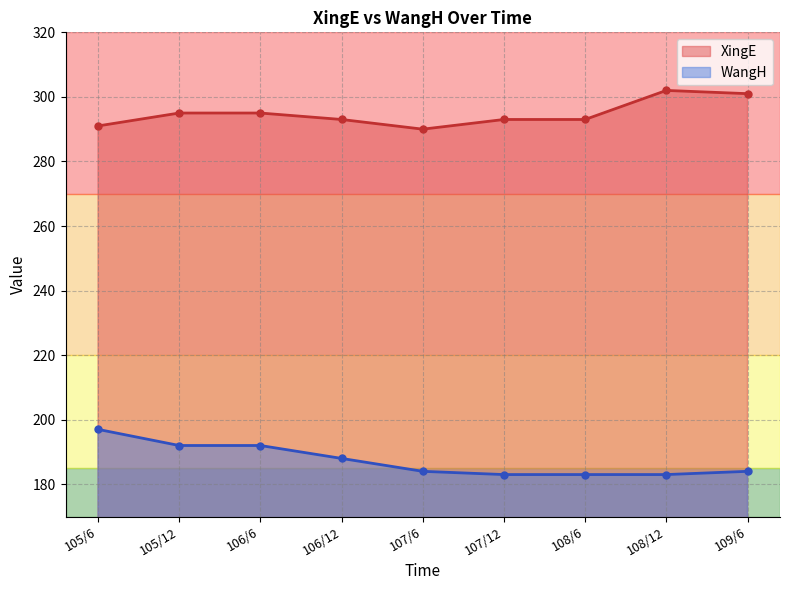

True or false: WangH and XingE cross at least once.

False